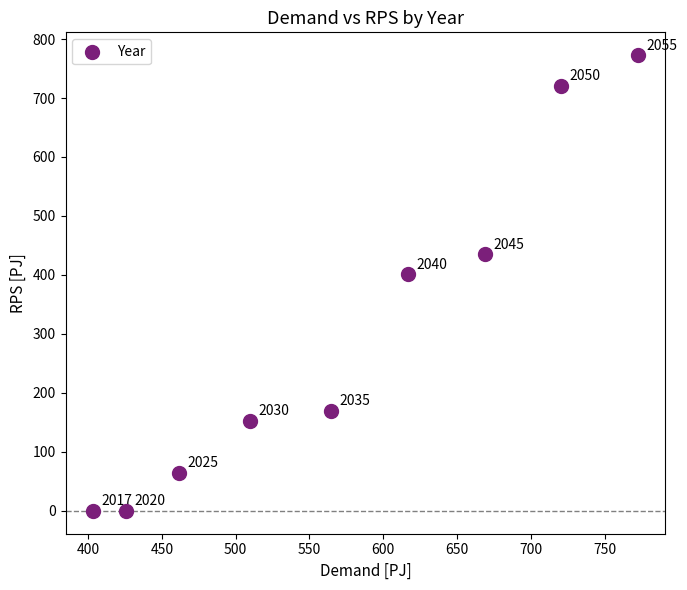

What is the average X value?

571.6